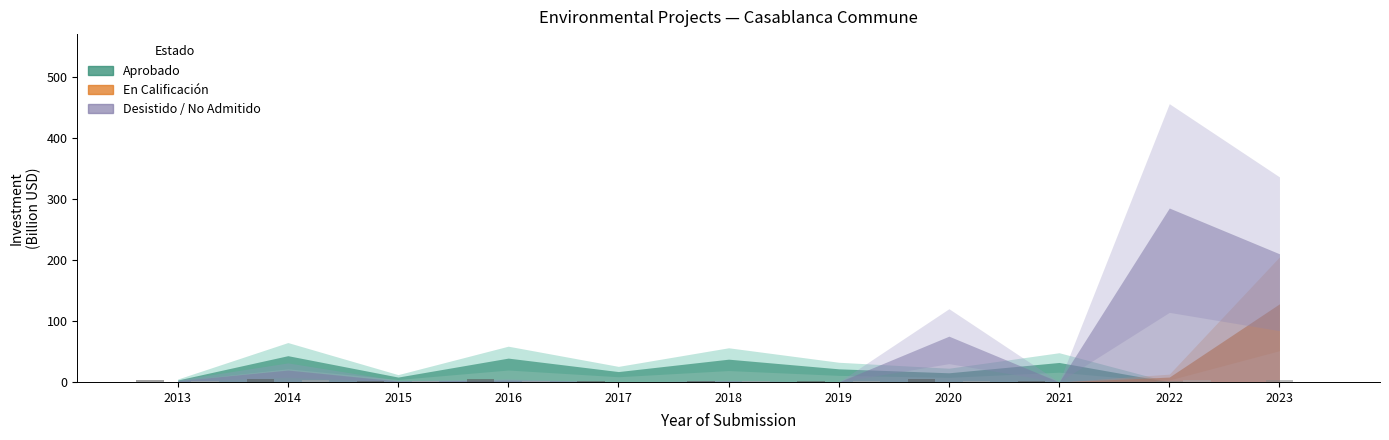

The value of Count Desistido/No Admitido at 2014 is 2. True or false?

False